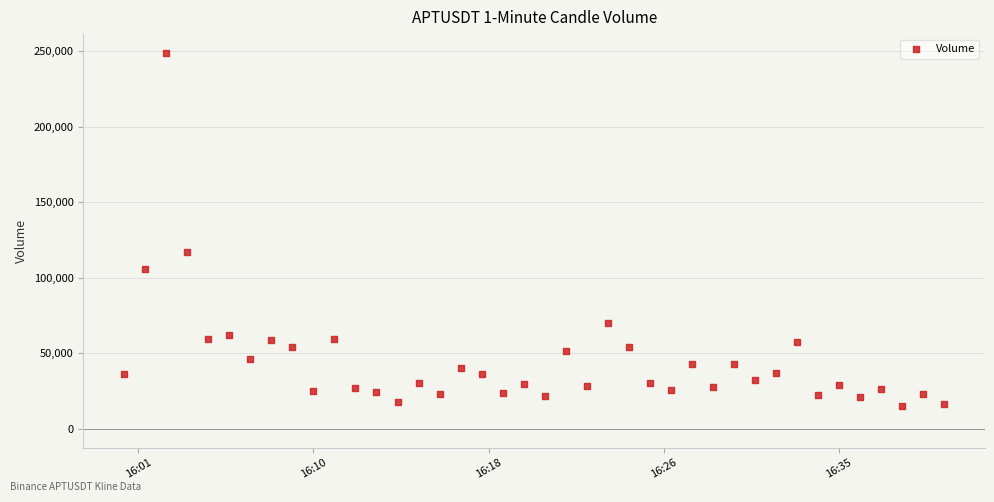

What Y value in the scatter plot is closest to 132050?

117213.3